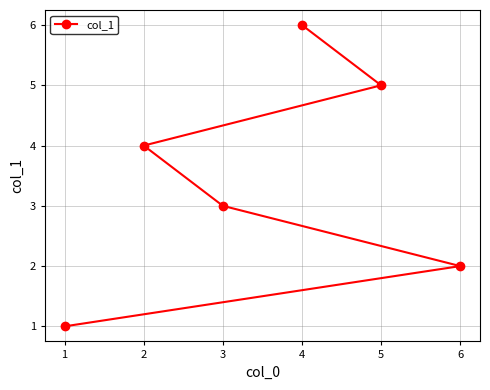

Rank the categories by value from lowest to highest.

1, 6, 3, 2, 5, 4